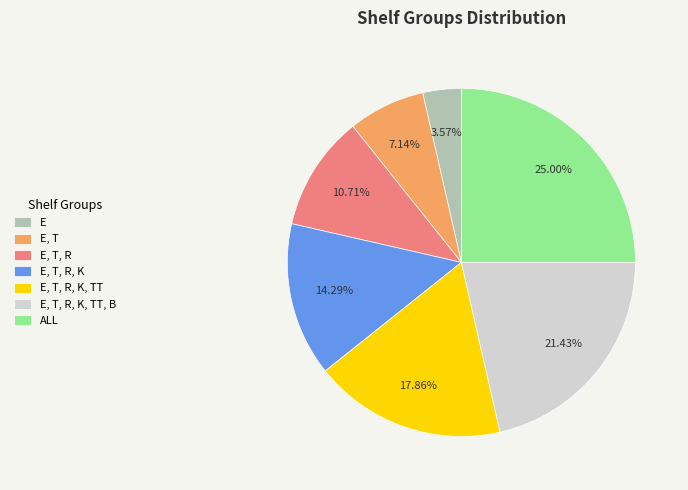

To the nearest percent, what is the difference between the largest and smallest slice percentages?

21%